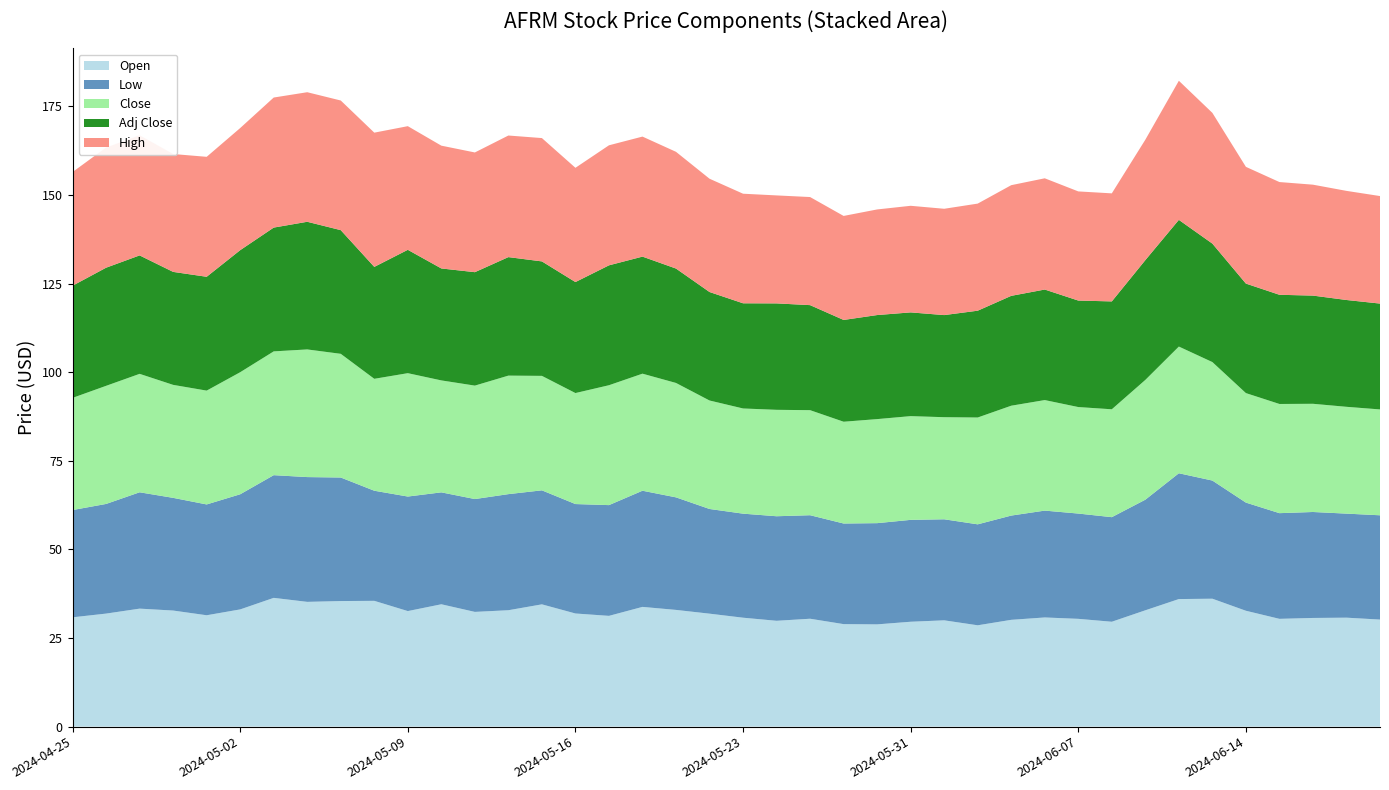

Reading left to right, extract all data points from this chart.

Open: 30.9	31.9	33.3	32.8	31.4	33.1	36.3	35.2	35.4	35.5	32.6	34.5	32.4	32.9	34.5	31.9	31.3	33.8	32.9	31.9	30.7	29.9	30.4	28.9	28.9	29.6	30.0	28.6	30.1	30.8	30.4	29.6	32.8	36.0	36.1	32.7	30.4	30.7	30.8	30.2
Low: 30.3	30.9	32.8	31.8	31.3	32.5	34.6	35.2	34.9	31.1	32.3	31.6	31.8	32.8	32.2	30.9	31.2	32.8	31.8	29.5	29.4	29.5	29.2	28.4	28.6	28.8	28.5	28.5	29.4	30.1	29.7	29.5	31.2	35.5	33.3	30.5	29.8	29.9	29.4	29.4
Close: 31.6	33.3	33.4	31.9	32.1	34.4	34.9	36.0	34.9	31.6	34.8	31.6	32.0	33.4	32.3	31.3	33.8	33.0	32.3	30.6	29.7	30.0	29.6	28.7	29.4	29.3	28.8	30.1	31.0	31.2	30.1	30.4	33.8	35.8	33.4	30.9	30.8	30.5	30.1	29.9
Adj Close: 31.6	33.3	33.4	31.9	32.1	34.4	34.9	36.0	34.9	31.6	34.8	31.6	32.0	33.4	32.3	31.3	33.8	33.0	32.3	30.6	29.7	30.0	29.6	28.7	29.4	29.3	28.8	30.1	31.0	31.2	30.1	30.4	33.8	35.8	33.4	30.9	30.8	30.5	30.1	29.9
High: 32.1	33.9	33.9	33.3	33.9	34.5	36.7	36.6	36.6	37.9	34.9	34.6	33.8	34.3	34.8	32.2	33.9	33.9	32.9	32.0	30.9	30.5	30.5	29.4	29.8	30.1	30.0	30.2	31.2	31.4	30.8	30.5	34.0	39.2	36.9	32.9	31.8	31.3	30.8	30.3